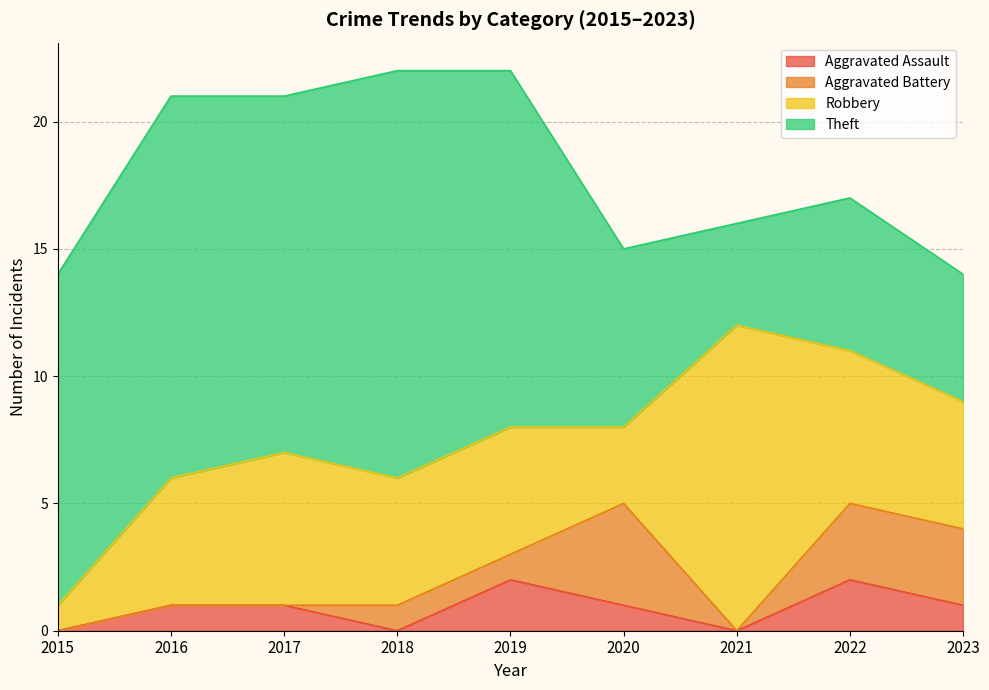

Which series changed the most between 2020 and 2023?

Robbery